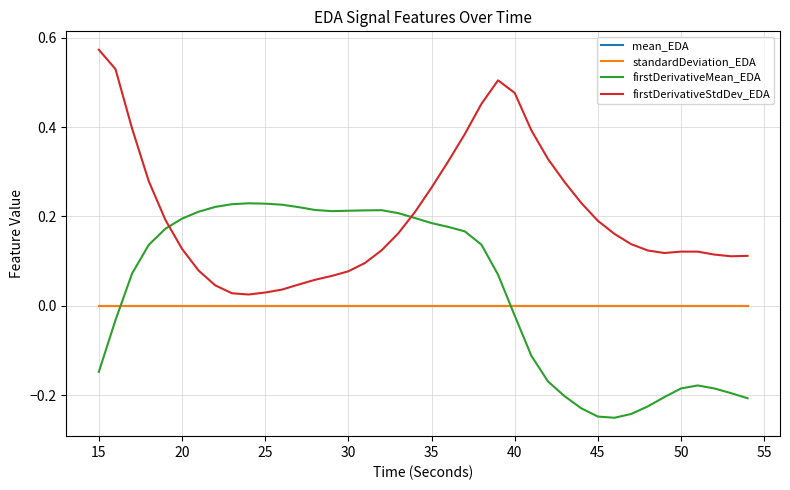

Which series has the widest spread of values?

firstDerivativeStdDev_EDA